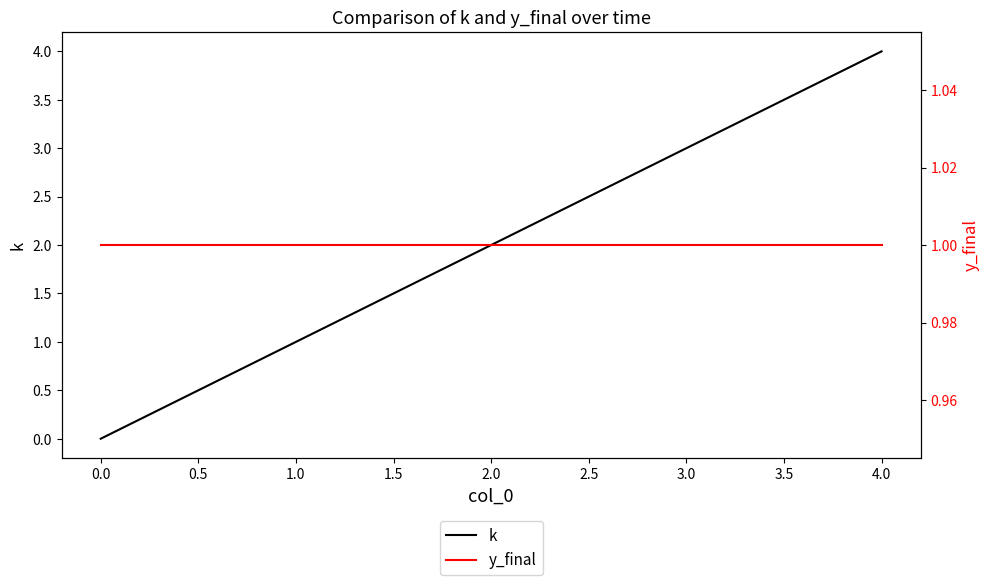

Which series has the largest range (max minus min)?

k